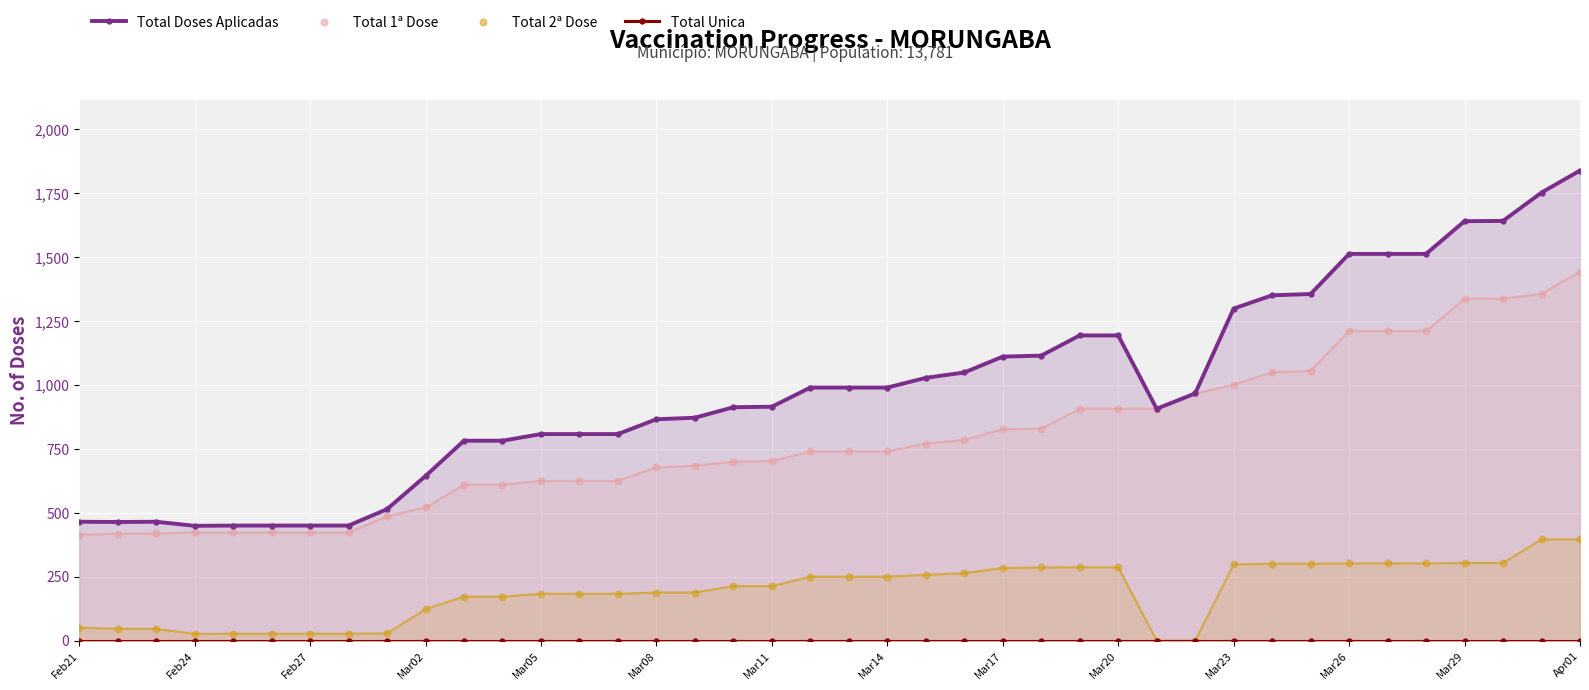

Which series reaches the minimum Y coordinate?

Total Unica